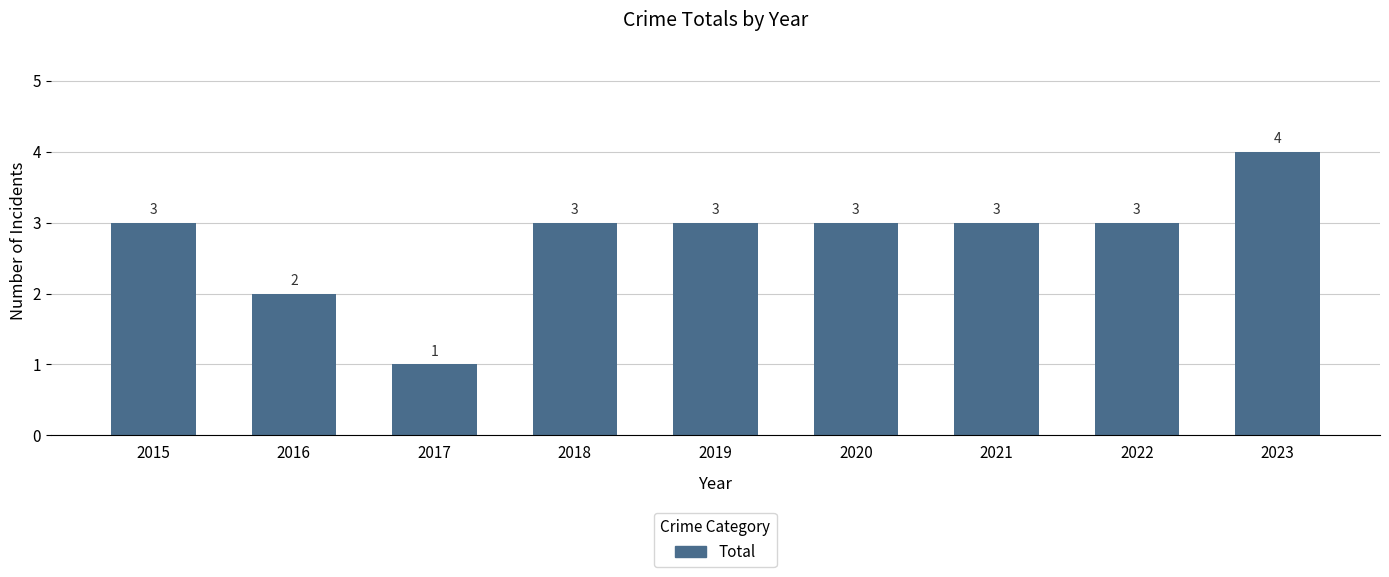

How many categories are shown in the chart?

9